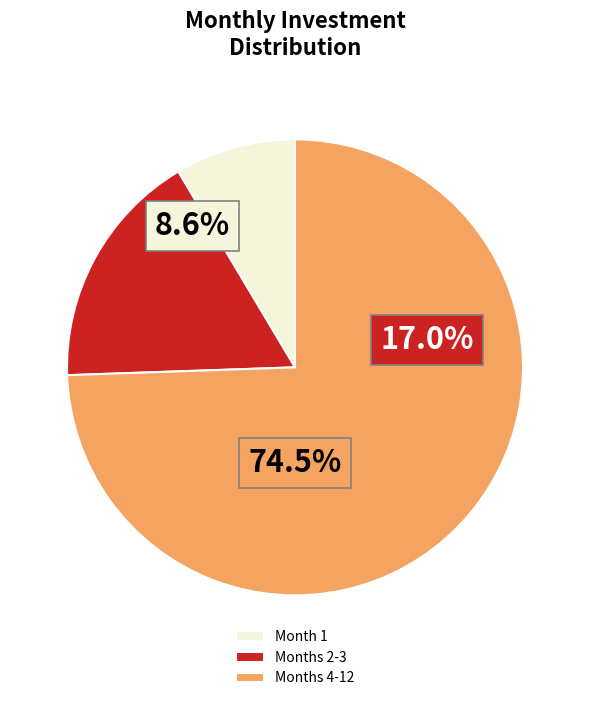

How many segments does this pie chart have?

3